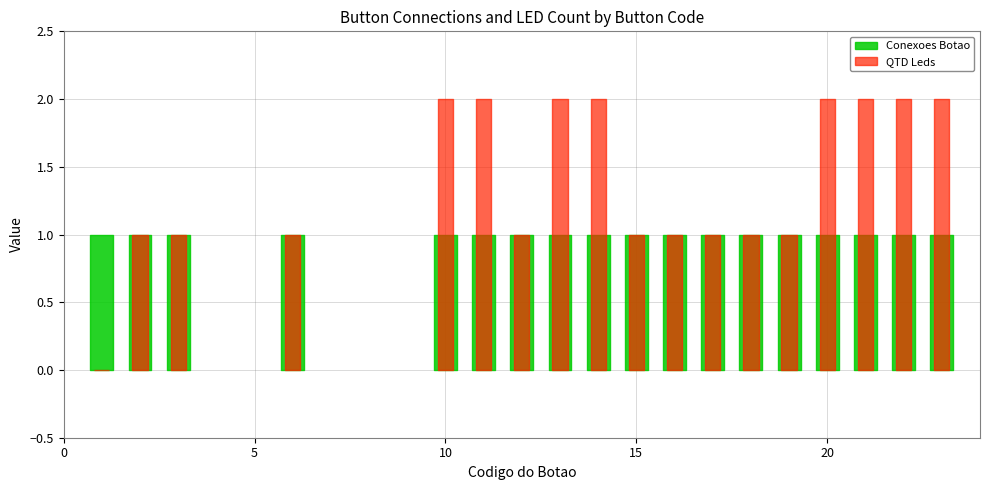

At how many categories does at least one series exceed 0?

18